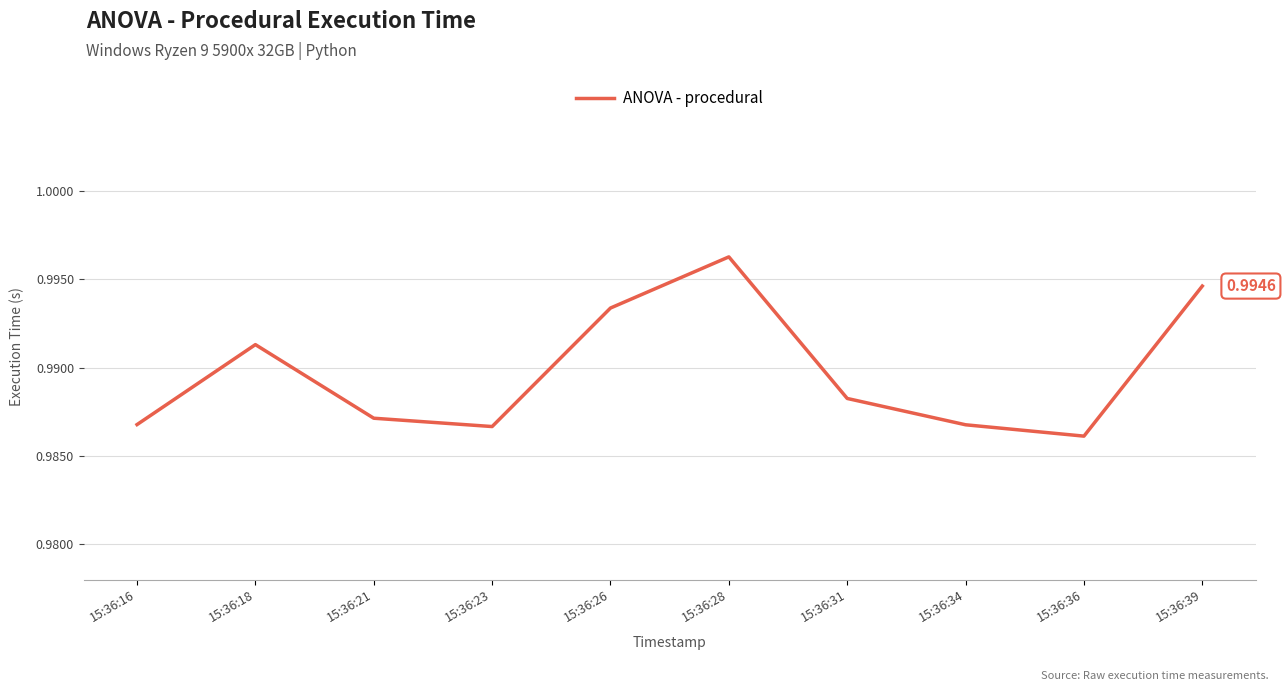

Which has a higher value, 15:36:39 or 15:36:31?

15:36:39